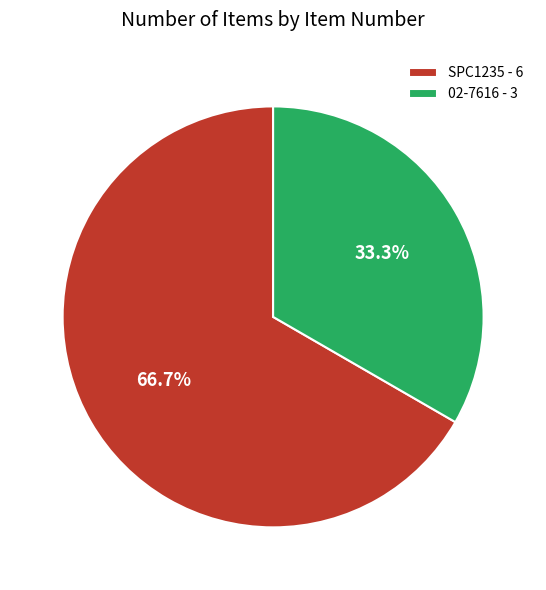

Do SPC1235 and 02-7616 together represent more than half of the pie?

Yes